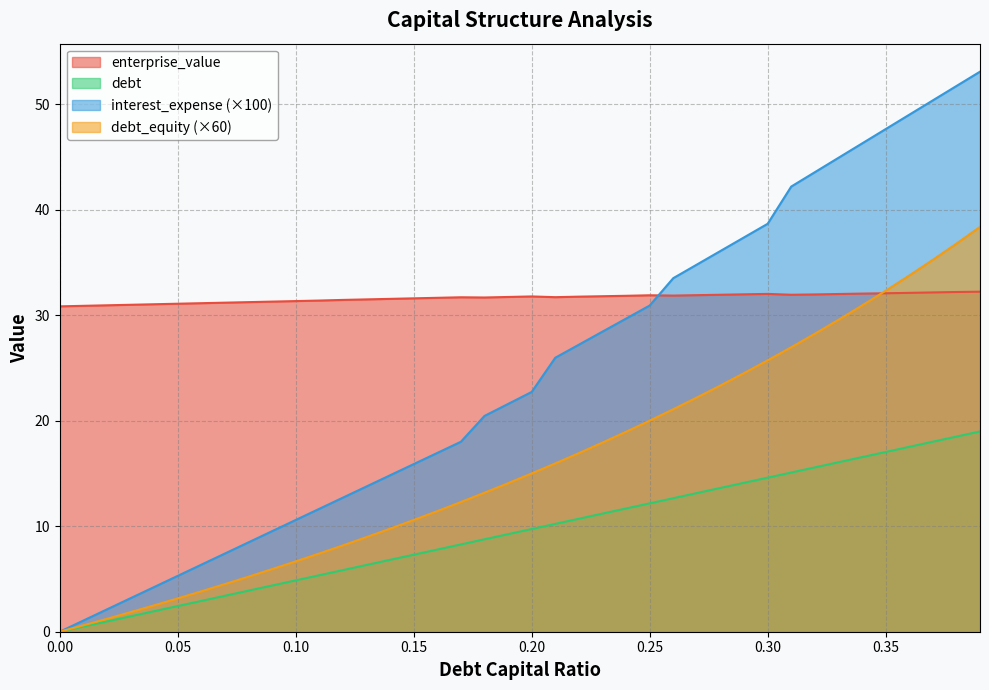

Which series has the widest spread of values?

interest_expense (×100)